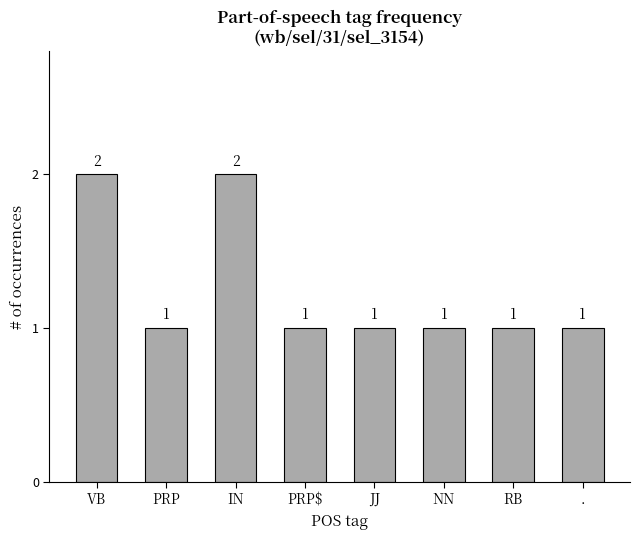

Reading left to right, list all the values displayed in this chart.

2	1	2	1	1	1	1	1